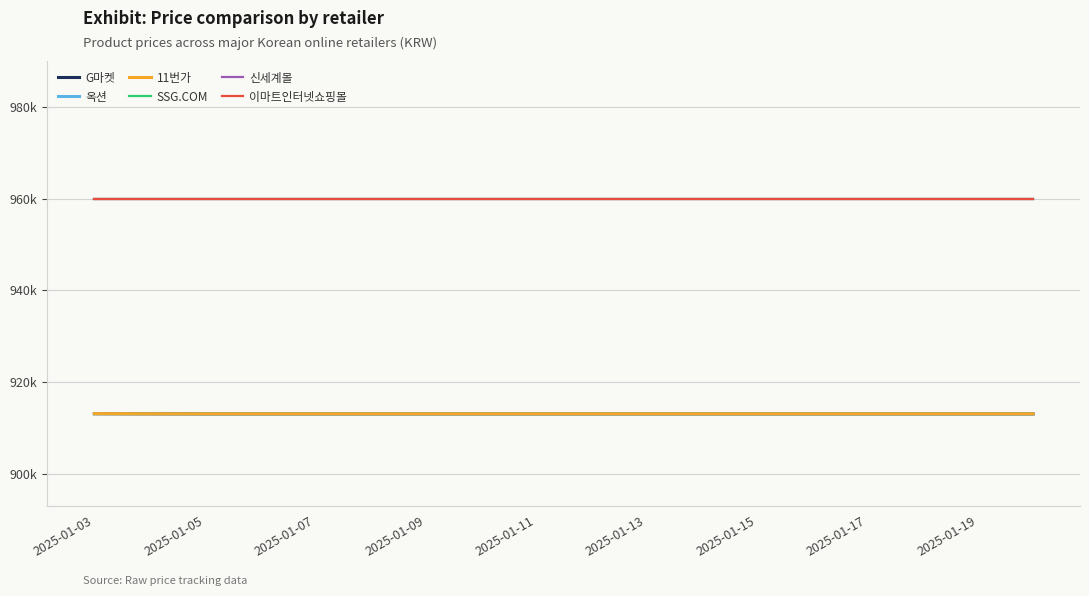

Is this an area chart (filled region under the line)?

No